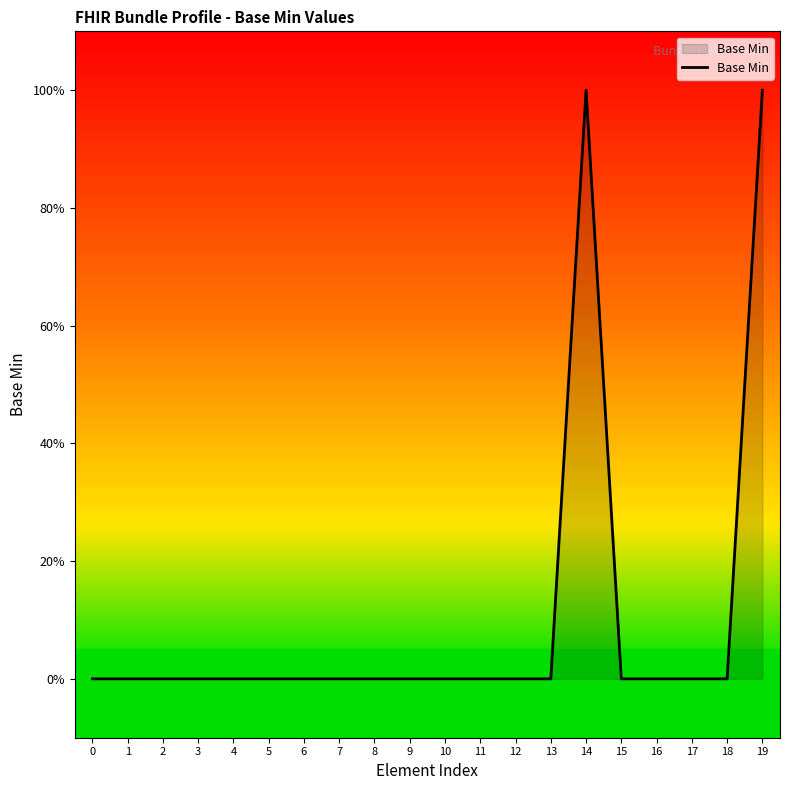

Reading right to left, transcribe all the data shown in this chart.

19=1	18=0	17=0	16=0	15=0	14=1	13=0	12=0	11=0	10=0	9=0	8=0	7=0	6=0	5=0	4=0	3=0	2=0	1=0	0=0